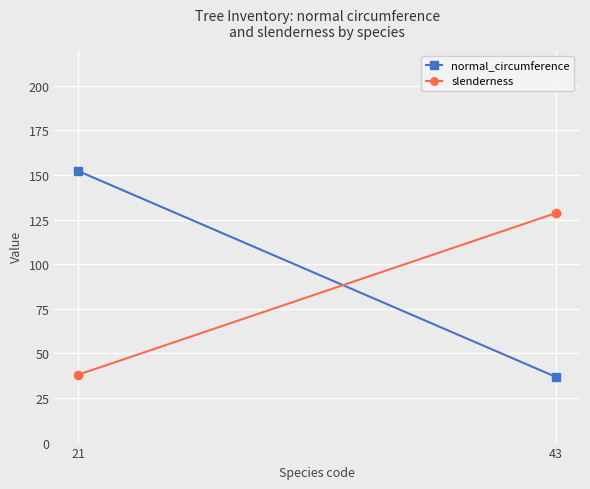

What is the value of the normal_circumference point at the 2nd from the left?

36.8